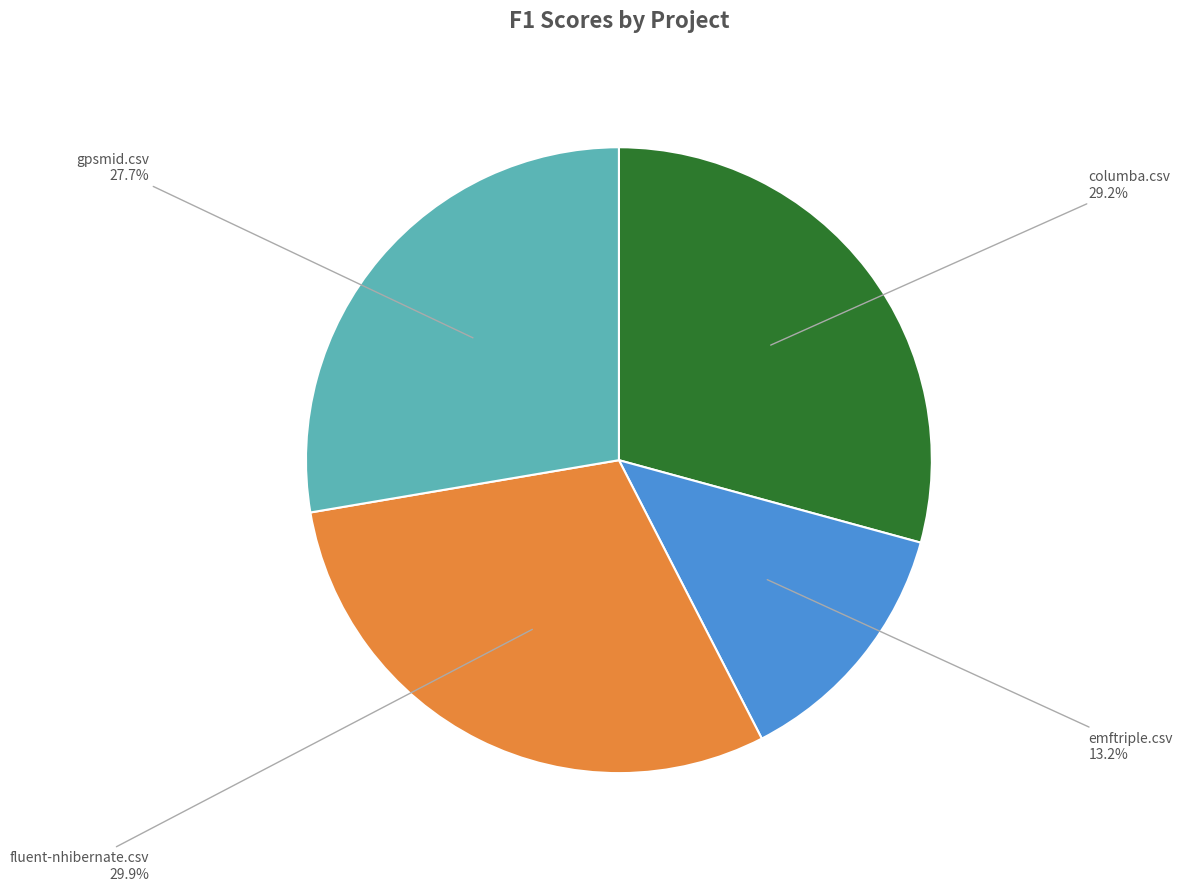

Does any single category account for the majority?

No